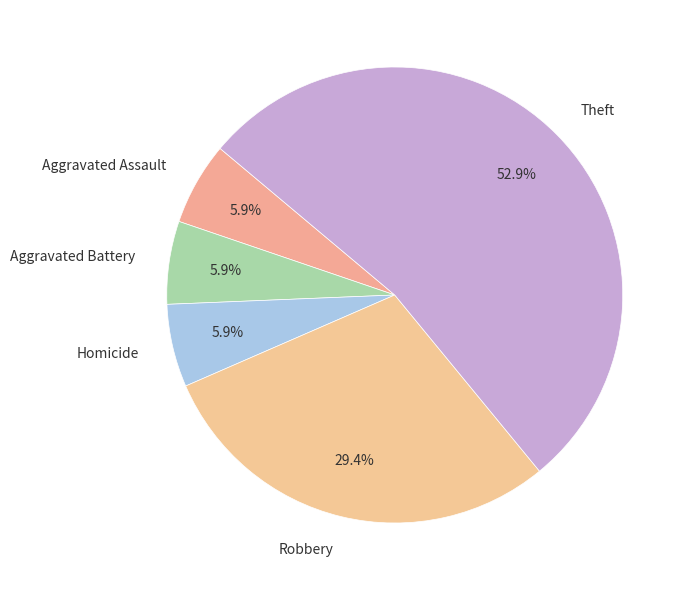

Which slice is the largest?

Theft